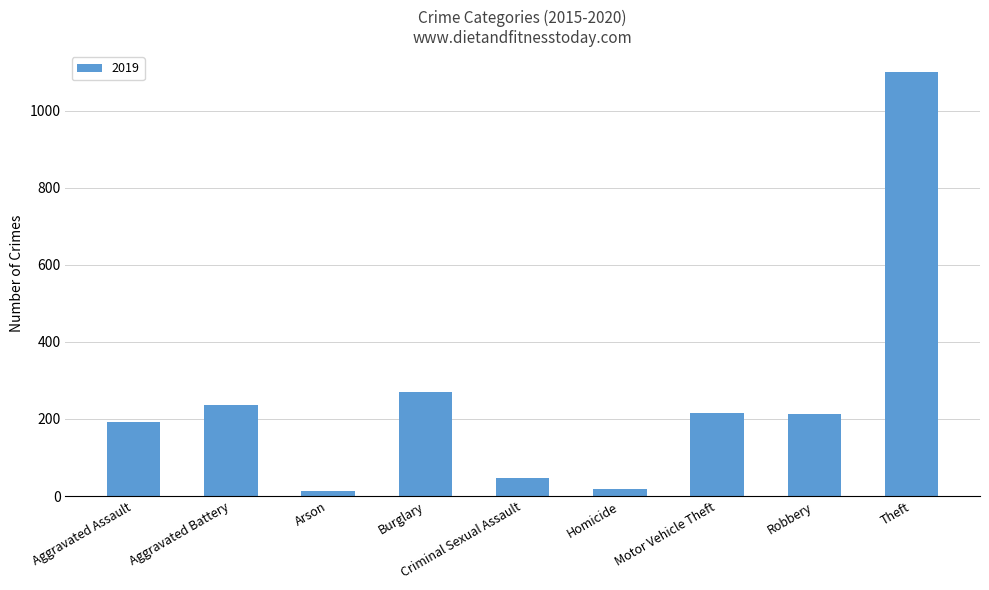

The value at Theft is 618. True or false?

False